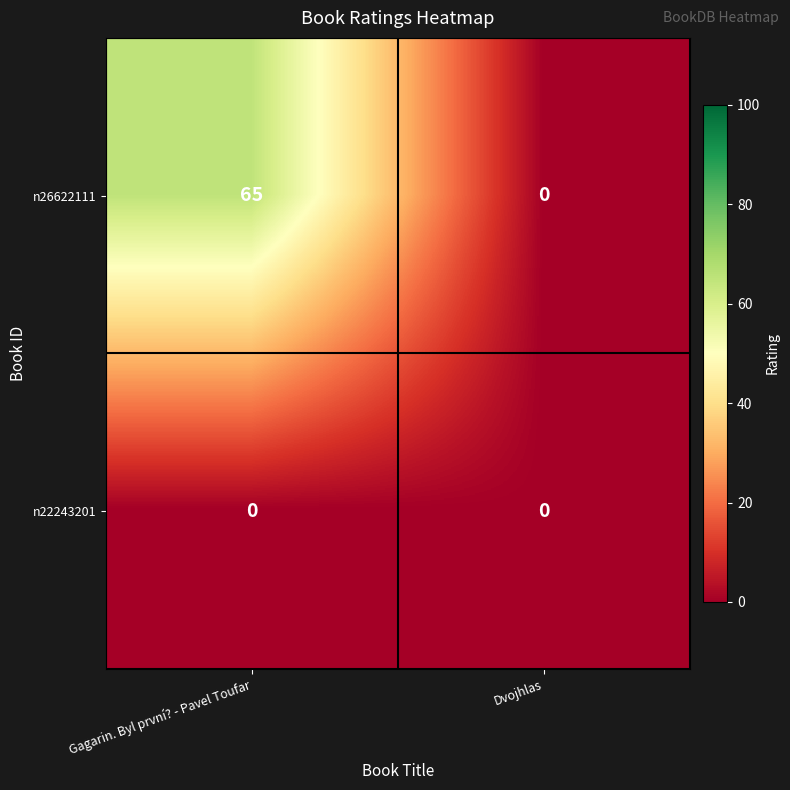

The n26622111 series shows 65 at Gagarin. Byl první? - Pavel Toufar. True or false?

True